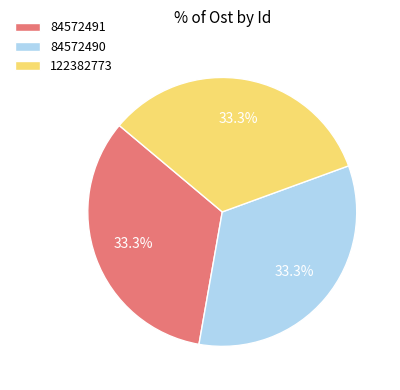

True or false: 84572490 accounts for 33% of the total.

True